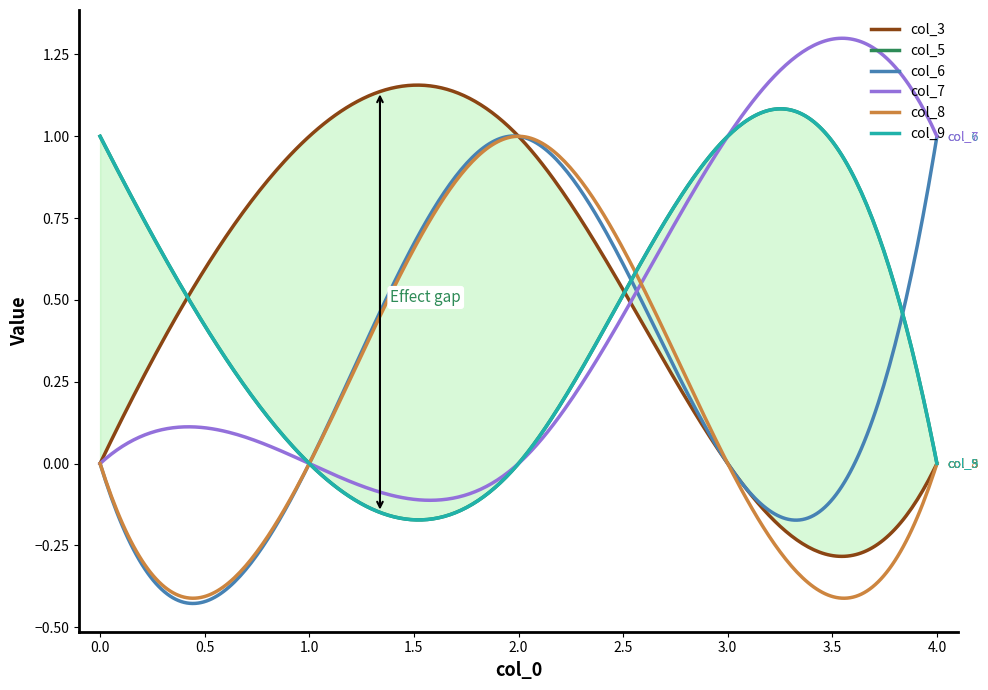

How many lines are shown in the chart?

6